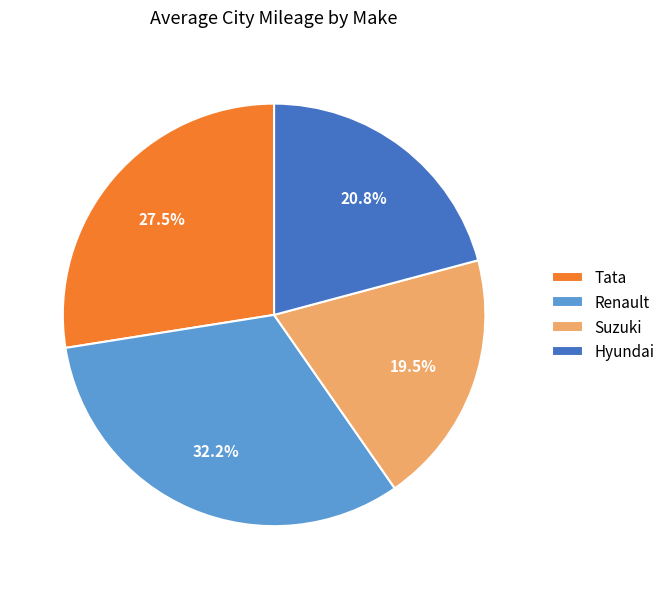

Which has a higher value, Hyundai or Renault?

Renault